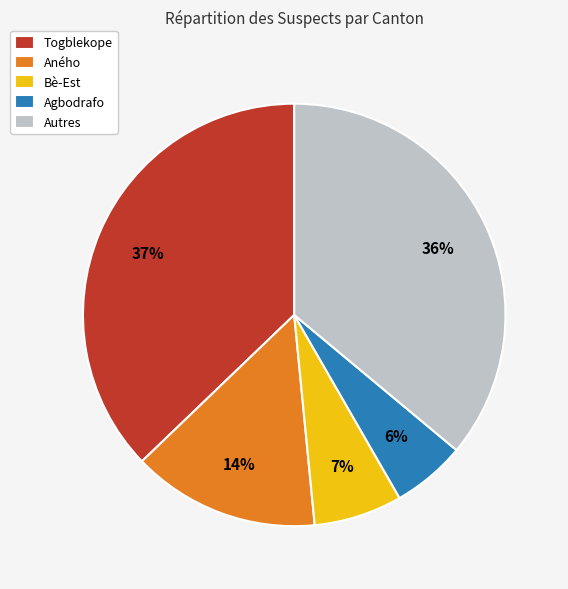

Does any single category account for the majority?

No